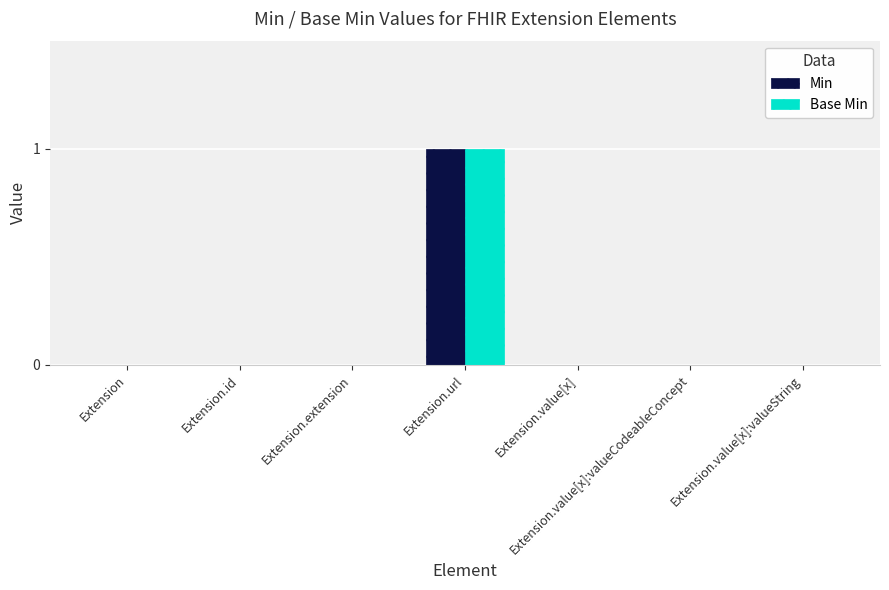

Is the value of Base Min at Extension.url greater than the value of Min at Extension?

Yes